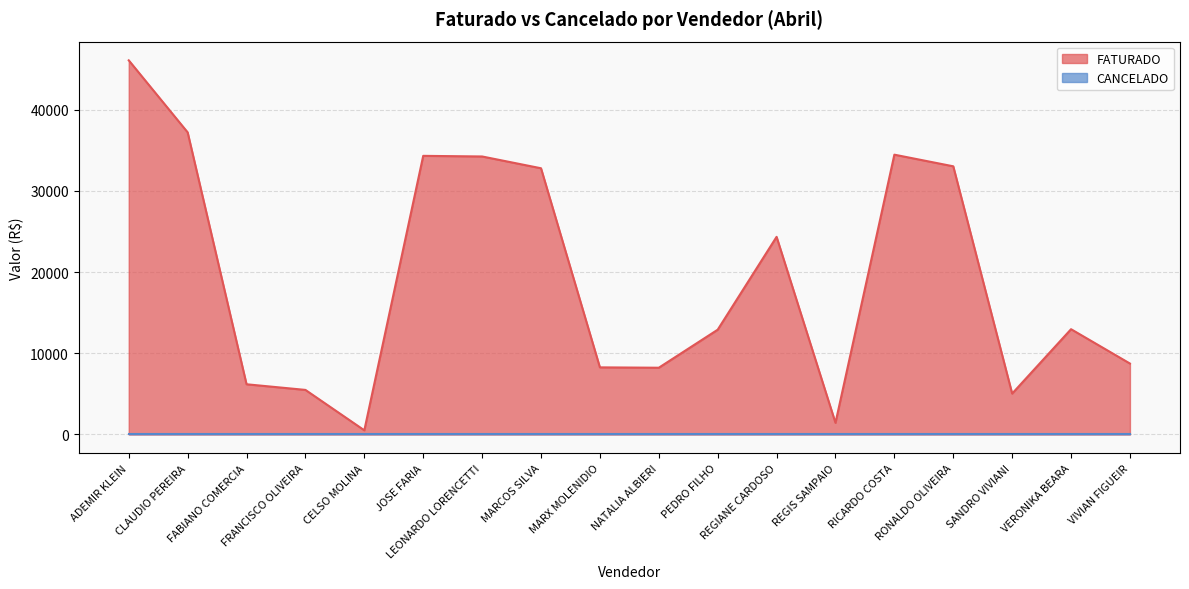

Approximately how many times larger is the value at RONALDO OLIVEIRA compared to PEDRO FILHO?

2.6